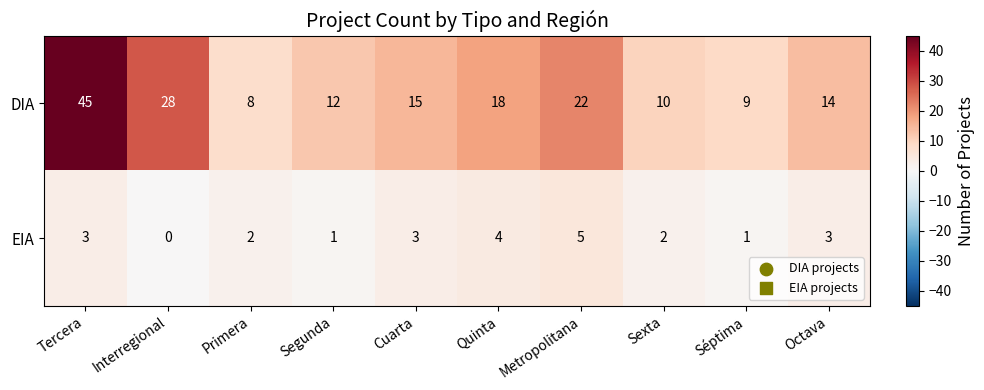

Where does the DIA series first go above 15?

Tercera